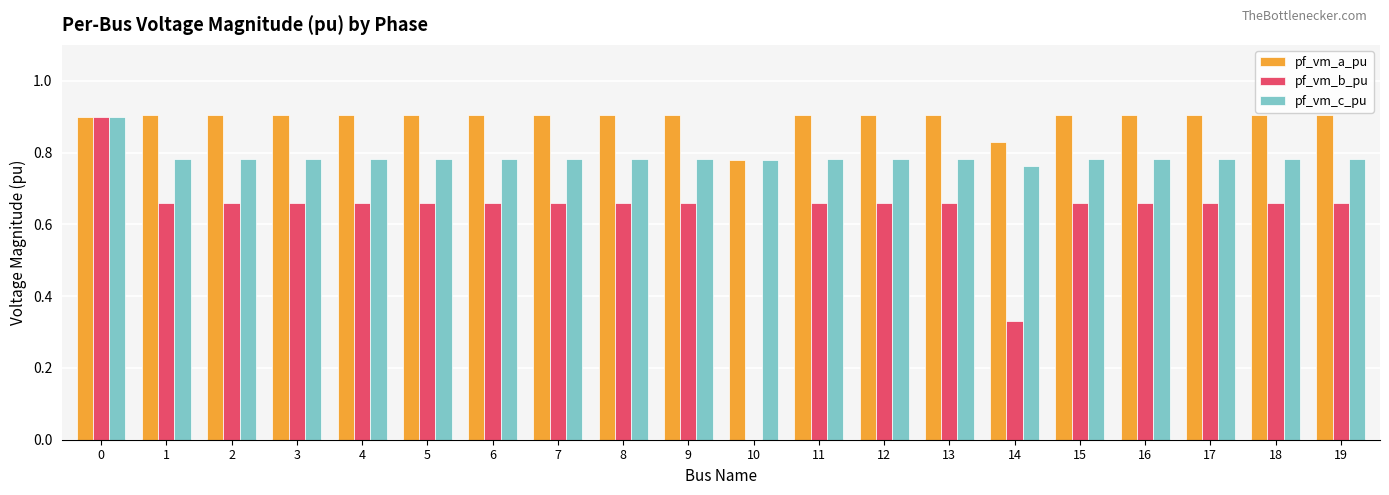

Is the value of pf_vm_c_pu at 7 greater than the value of pf_vm_b_pu at 5?

Yes